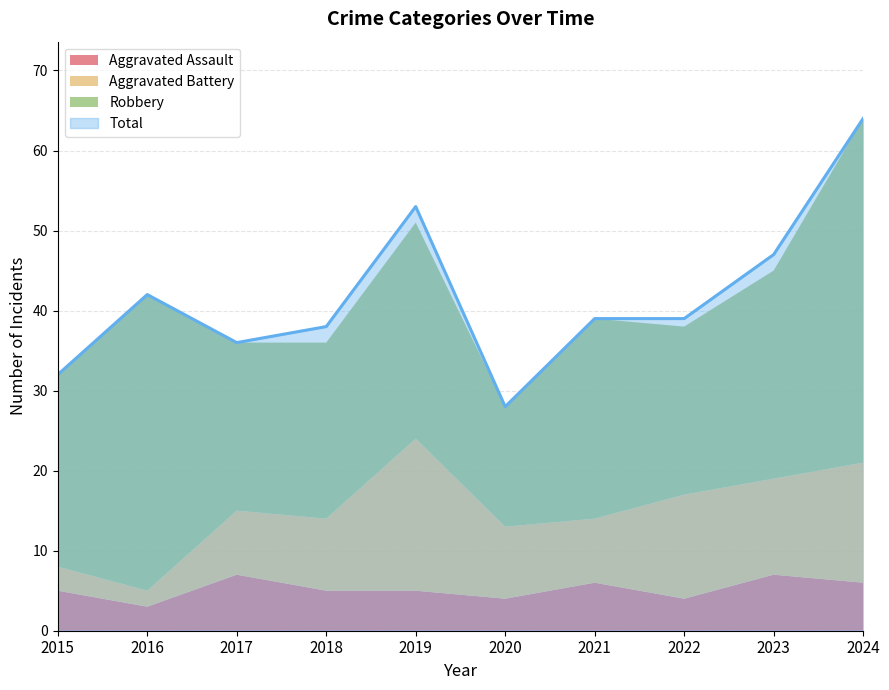

Does the chart display data point markers on the line(s)?

No